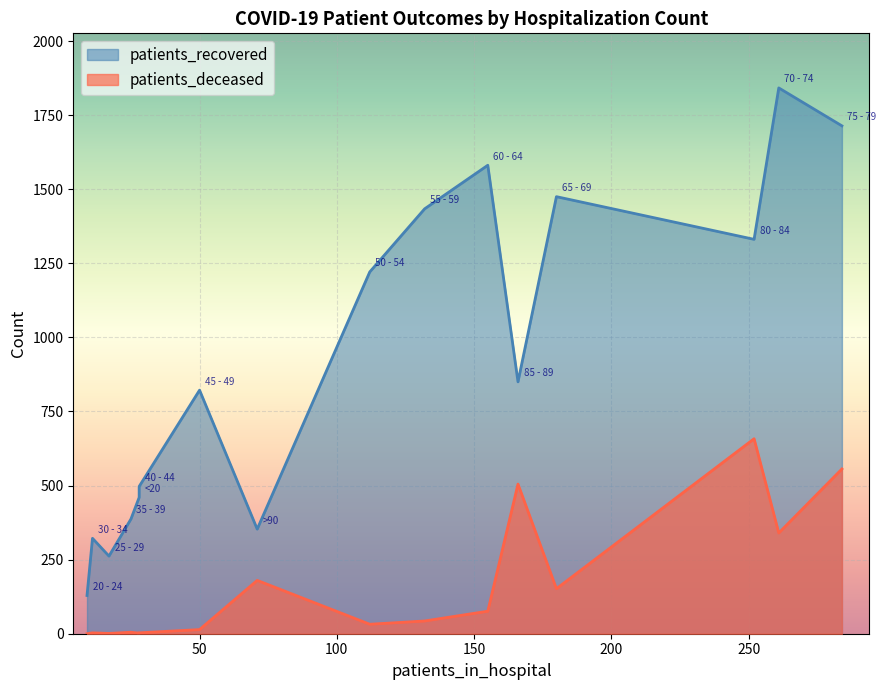

What is the difference between the patients_recovered values at 30 - 34 and 75 - 79?

1392